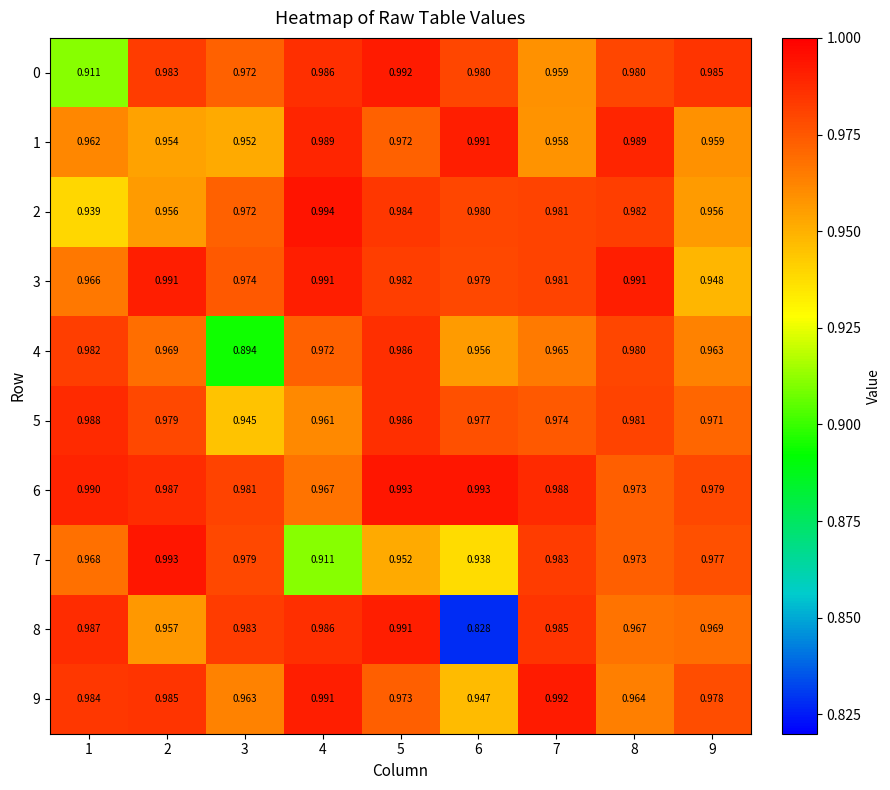

Is the value of 0 at 6 greater than the value of 2 at 1?

Yes